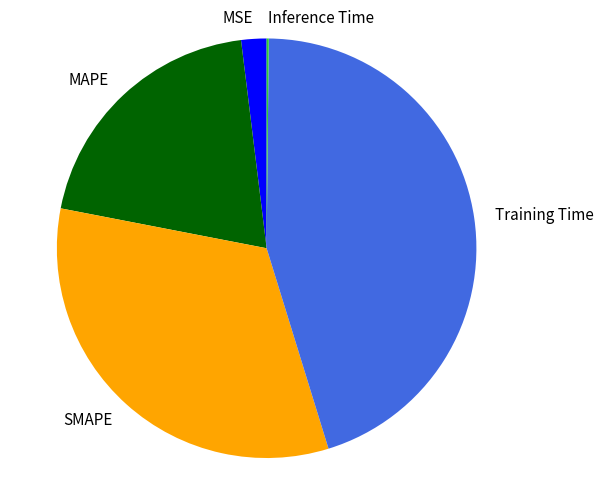

Is the sum of MSE and Training Time greater than half?

No